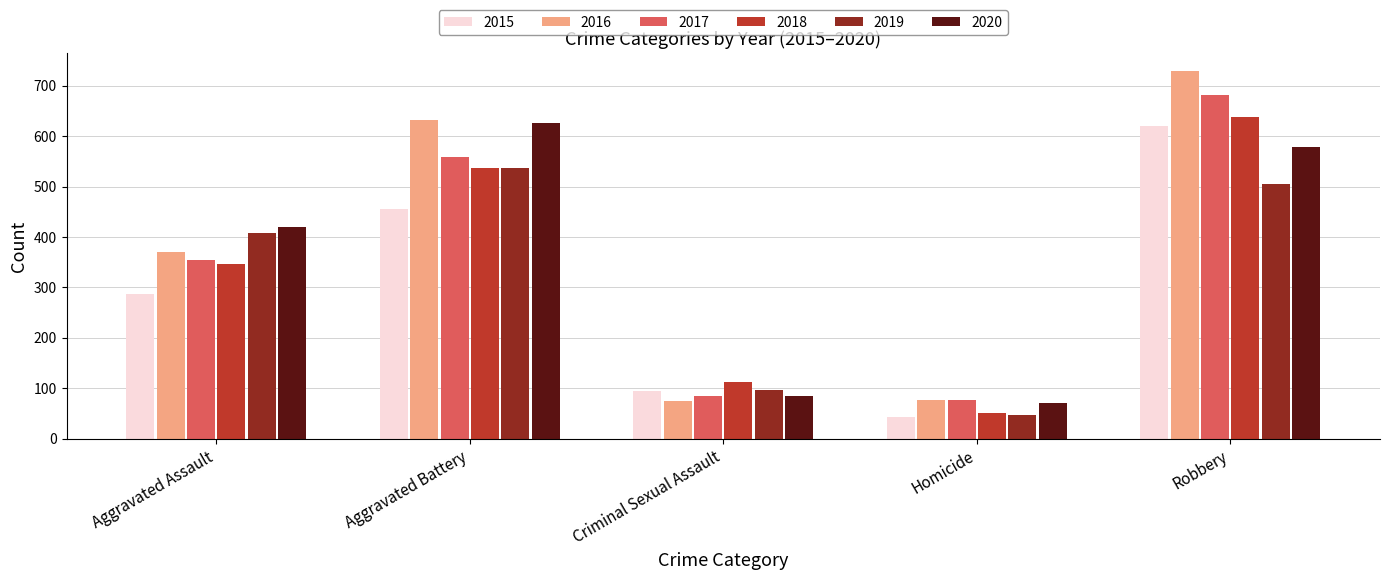

True or false: 2018 has a value of 347 at Aggravated Assault.

True